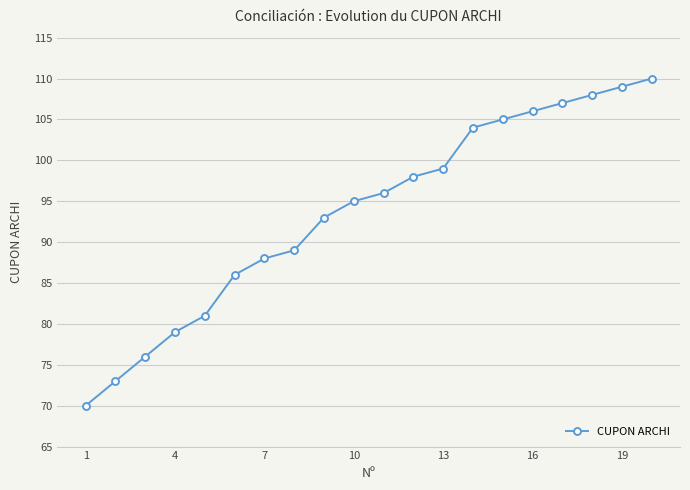

Does the chart display data point markers on the line(s)?

Yes